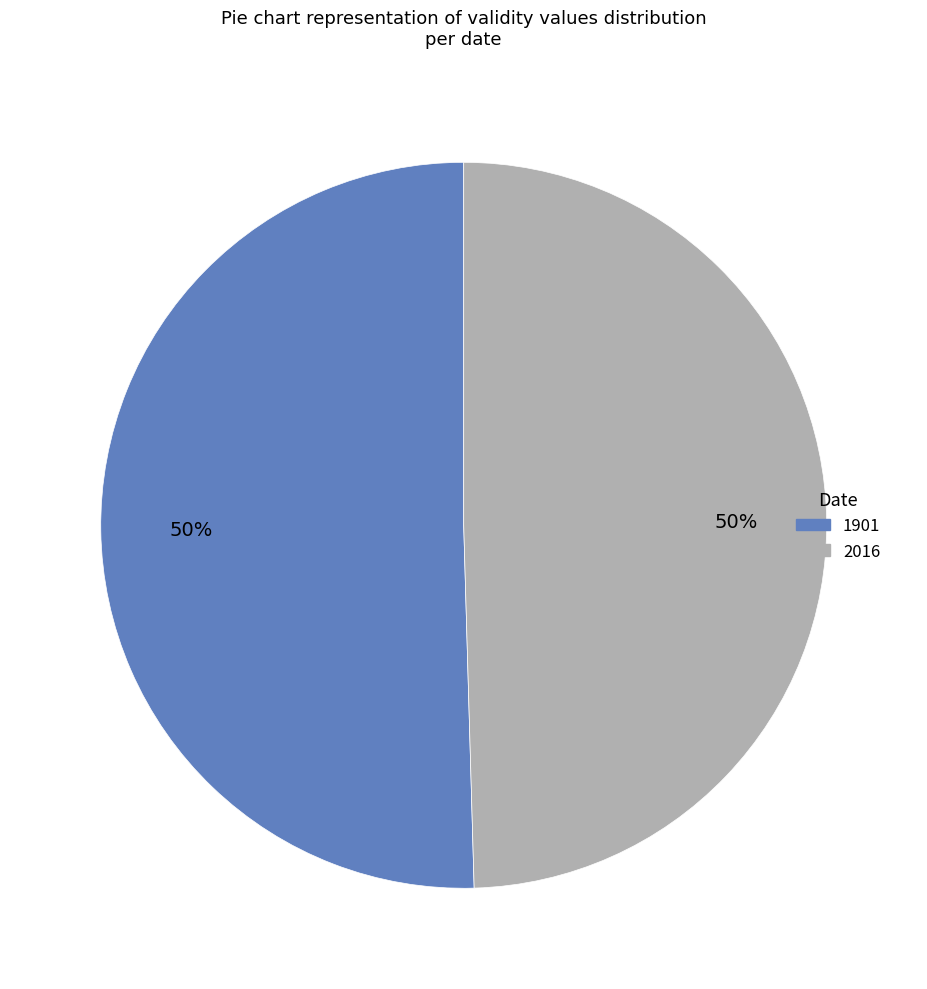

To the nearest percent, what is the combined percentage of 1901 and 2016?

100%